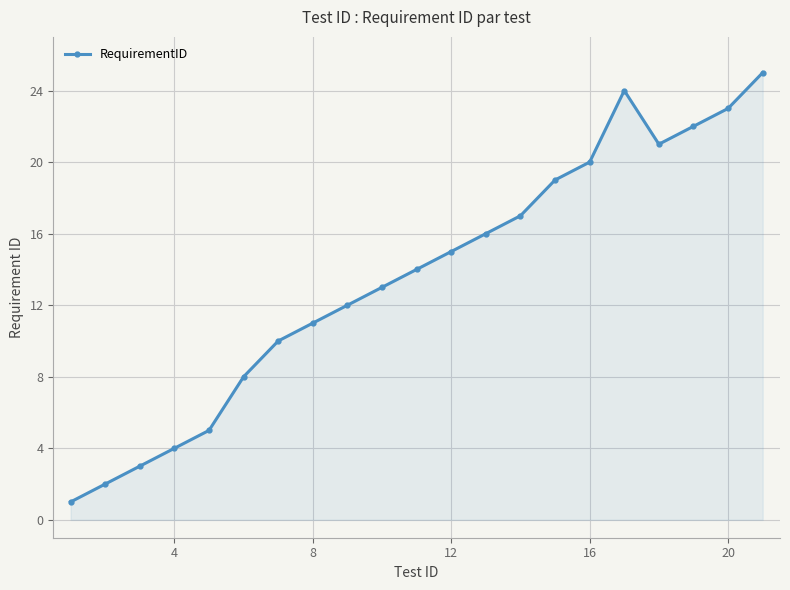

How many points are higher than both their immediate neighbors (excluding endpoints)?

1